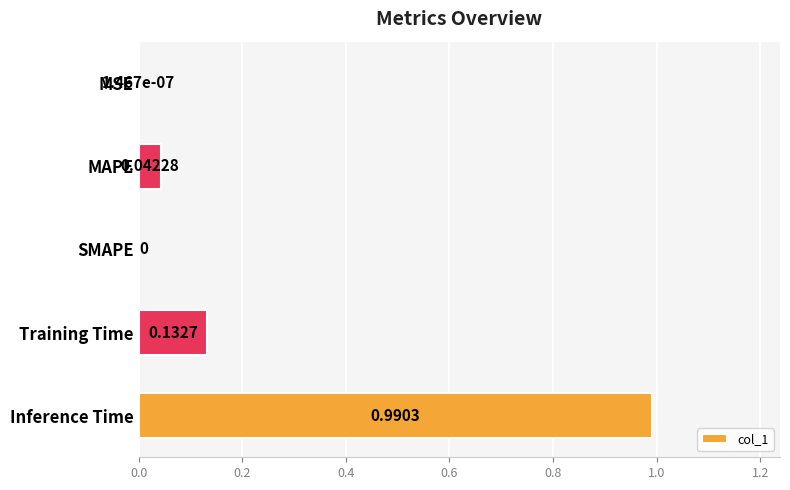

Between MSE and MAPE, which is larger?

MAPE